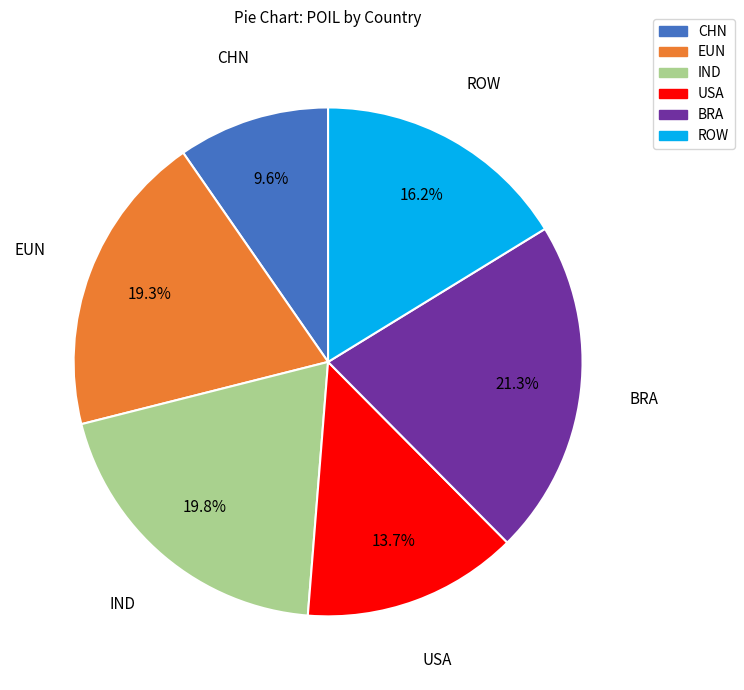

To the nearest percent, what percentage of the pie is EUN?

19%